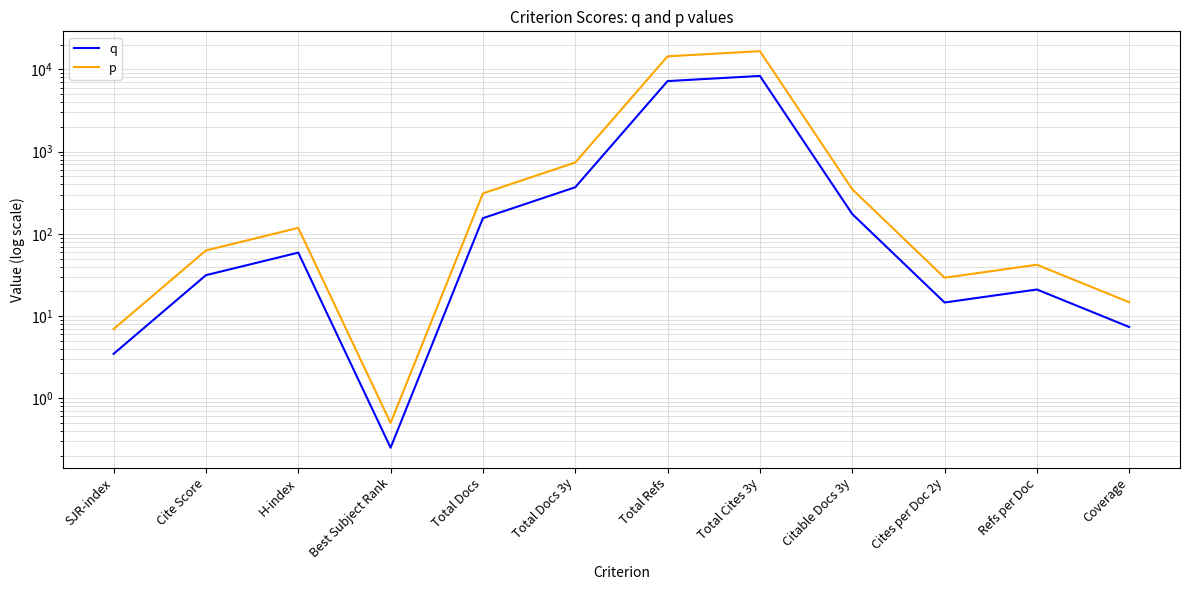

How many interior local valleys does the q series have?

2